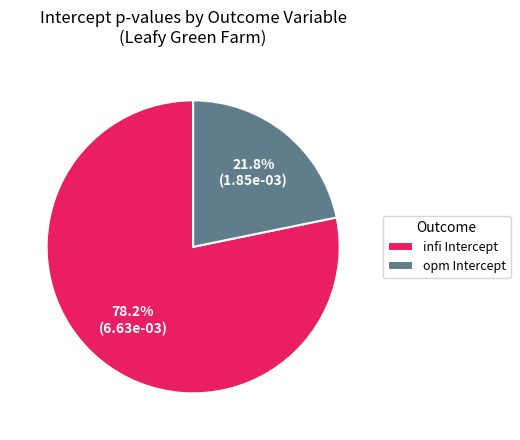

Combined, do infi Intercept and opm Intercept account for over 50%?

Yes